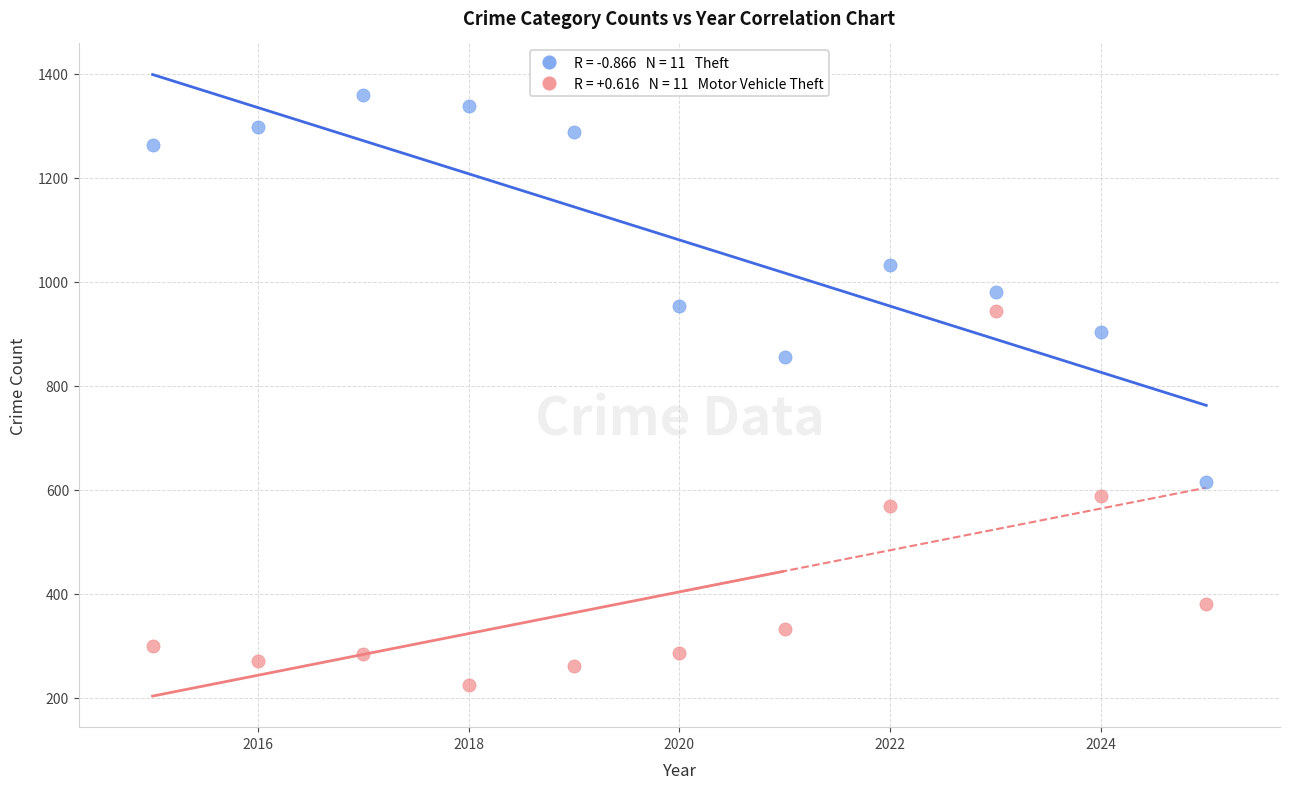

Across all series, what Y value is closest to 792?

856